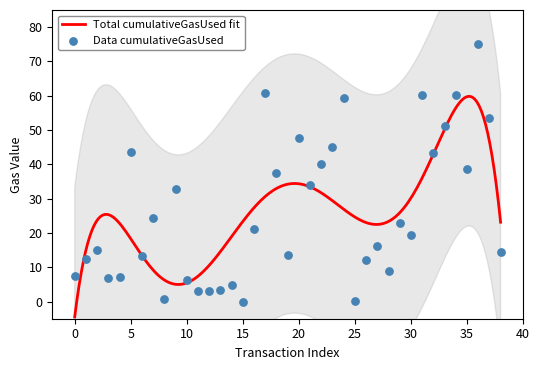

Between 21 and 3, which is larger?

21